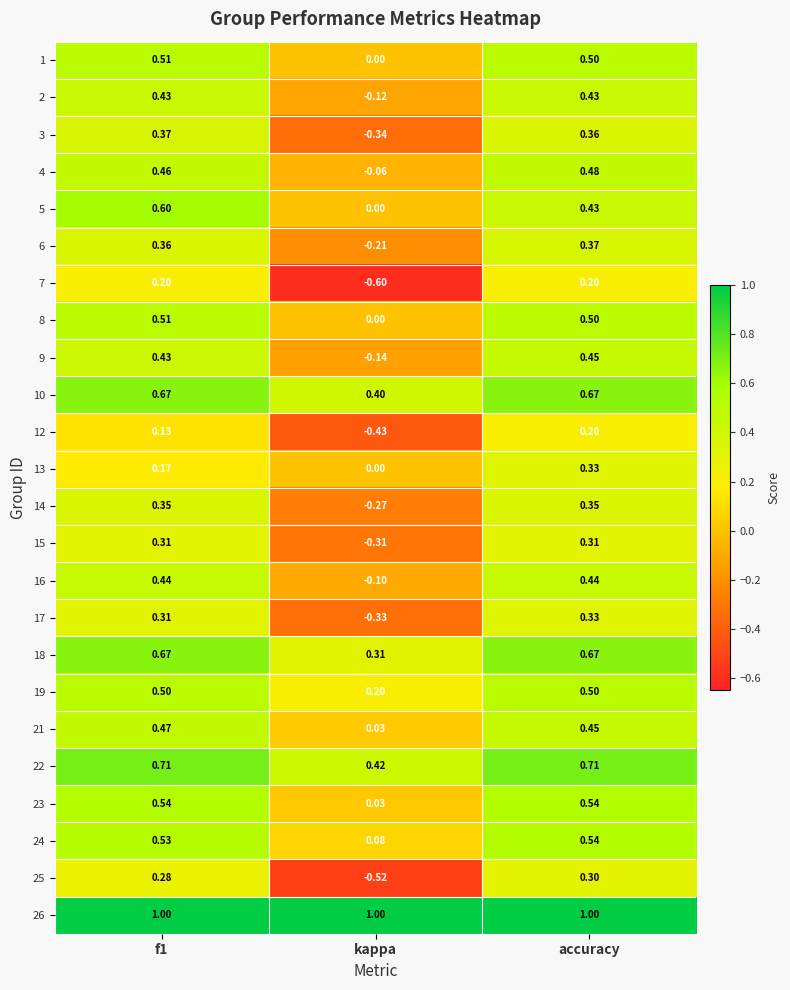

Which series has the largest total across all categories?

26